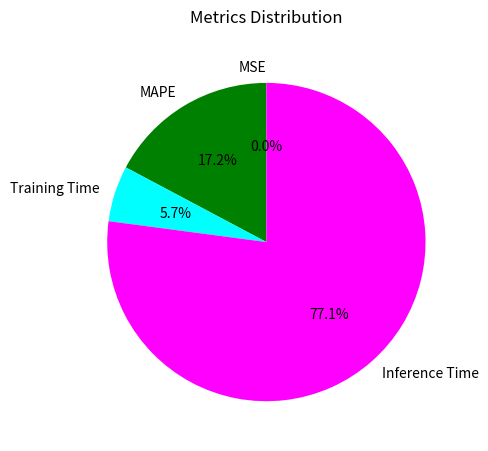

Which category accounts for the majority?

Inference Time